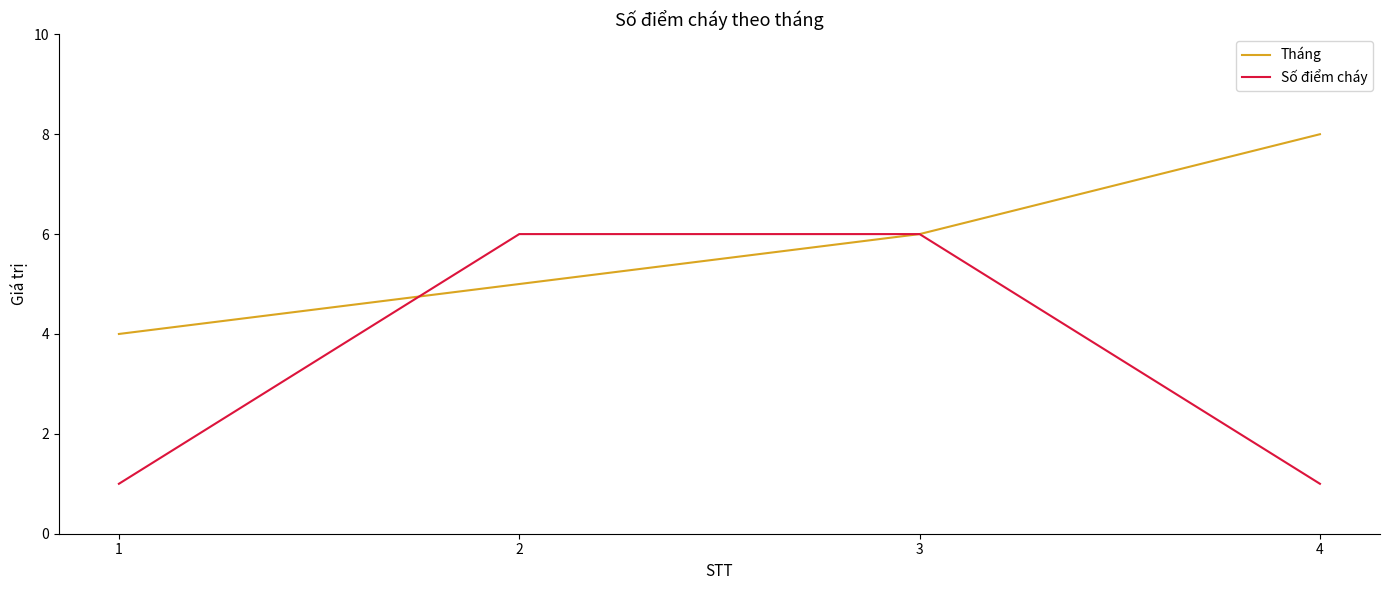

Reading left to right, transcribe all the data shown in this chart.

Tháng: 1=4	2=5	3=6	4=8
Số điểm cháy: 1=1	2=6	3=6	4=1